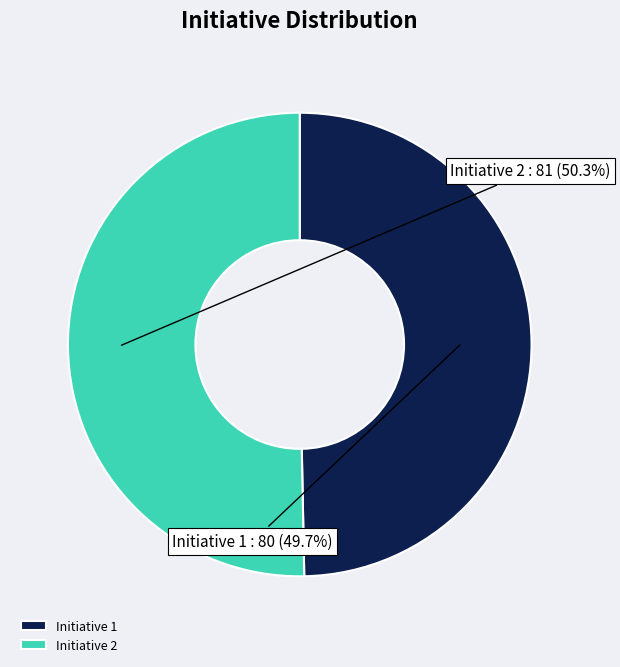

Which has a higher value, Initiative 1 or Initiative 2?

Initiative 2